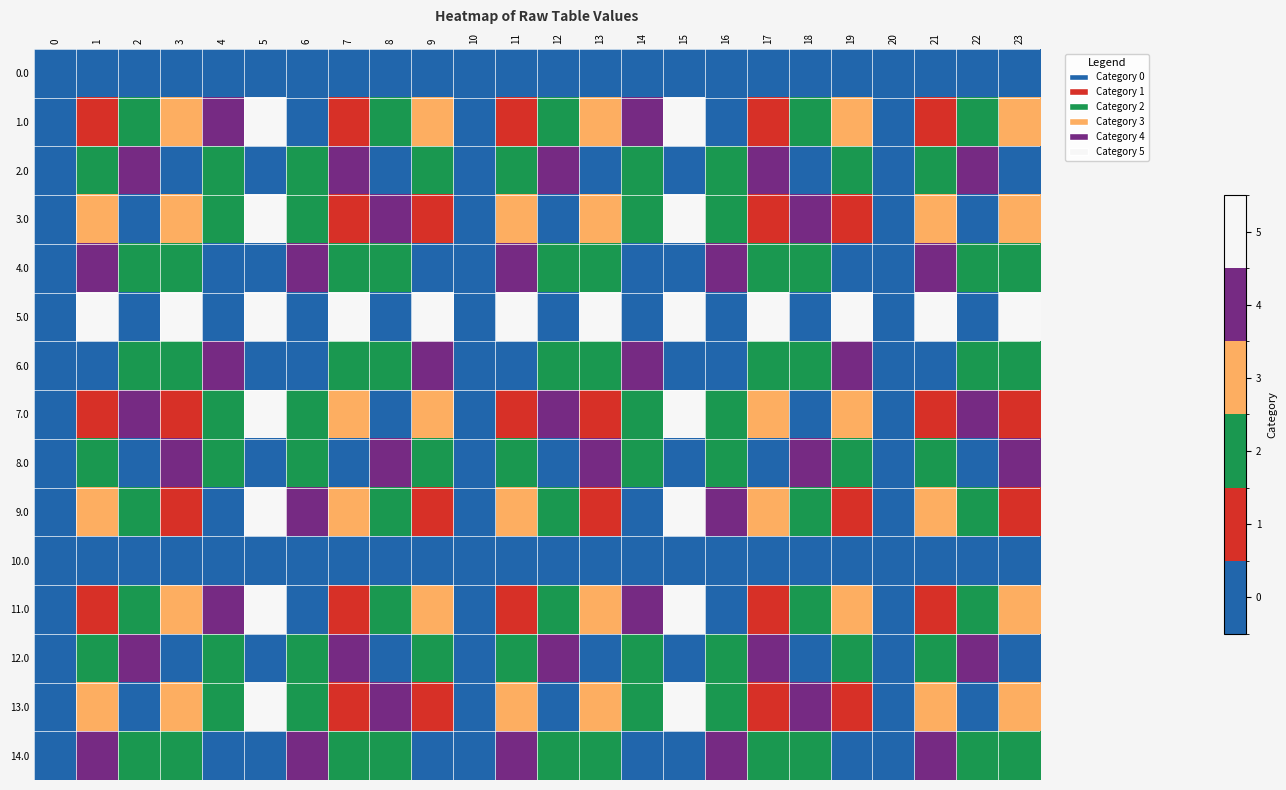

Reading left to right, extract all data points from this chart.

0.0: 0=0	1=0	2=0	3=0	4=0	5=0	6=0	7=0	8=0	9=0	10=0	11=0	12=0	13=0	14=0	15=0	16=0	17=0	18=0	19=0	20=0	21=0	22=0	23=0
1.0: 0=0	1=1	2=2	3=3	4=4	5=5	6=0	7=1	8=2	9=3	10=0	11=1	12=2	13=3	14=4	15=5	16=0	17=1	18=2	19=3	20=0	21=1	22=2	23=3
2.0: 0=0	1=2	2=4	3=0	4=2	5=0	6=2	7=4	8=0	9=2	10=0	11=2	12=4	13=0	14=2	15=0	16=2	17=4	18=0	19=2	20=0	21=2	22=4	23=0
3.0: 0=0	1=3	2=0	3=3	4=2	5=5	6=2	7=1	8=4	9=1	10=0	11=3	12=0	13=3	14=2	15=5	16=2	17=1	18=4	19=1	20=0	21=3	22=0	23=3
4.0: 0=0	1=4	2=2	3=2	4=0	5=0	6=4	7=2	8=2	9=0	10=0	11=4	12=2	13=2	14=0	15=0	16=4	17=2	18=2	19=0	20=0	21=4	22=2	23=2
5.0: 0=0	1=5	2=0	3=5	4=0	5=5	6=0	7=5	8=0	9=5	10=0	11=5	12=0	13=5	14=0	15=5	16=0	17=5	18=0	19=5	20=0	21=5	22=0	23=5
6.0: 0=0	1=0	2=2	3=2	4=4	5=0	6=0	7=2	8=2	9=4	10=0	11=0	12=2	13=2	14=4	15=0	16=0	17=2	18=2	19=4	20=0	21=0	22=2	23=2
7.0: 0=0	1=1	2=4	3=1	4=2	5=5	6=2	7=3	8=0	9=3	10=0	11=1	12=4	13=1	14=2	15=5	16=2	17=3	18=0	19=3	20=0	21=1	22=4	23=1
8.0: 0=0	1=2	2=0	3=4	4=2	5=0	6=2	7=0	8=4	9=2	10=0	11=2	12=0	13=4	14=2	15=0	16=2	17=0	18=4	19=2	20=0	21=2	22=0	23=4
9.0: 0=0	1=3	2=2	3=1	4=0	5=5	6=4	7=3	8=2	9=1	10=0	11=3	12=2	13=1	14=0	15=5	16=4	17=3	18=2	19=1	20=0	21=3	22=2	23=1
10.0: 0=0	1=0	2=0	3=0	4=0	5=0	6=0	7=0	8=0	9=0	10=0	11=0	12=0	13=0	14=0	15=0	16=0	17=0	18=0	19=0	20=0	21=0	22=0	23=0
11.0: 0=0	1=1	2=2	3=3	4=4	5=5	6=0	7=1	8=2	9=3	10=0	11=1	12=2	13=3	14=4	15=5	16=0	17=1	18=2	19=3	20=0	21=1	22=2	23=3
12.0: 0=0	1=2	2=4	3=0	4=2	5=0	6=2	7=4	8=0	9=2	10=0	11=2	12=4	13=0	14=2	15=0	16=2	17=4	18=0	19=2	20=0	21=2	22=4	23=0
13.0: 0=0	1=3	2=0	3=3	4=2	5=5	6=2	7=1	8=4	9=1	10=0	11=3	12=0	13=3	14=2	15=5	16=2	17=1	18=4	19=1	20=0	21=3	22=0	23=3
14.0: 0=0	1=4	2=2	3=2	4=0	5=0	6=4	7=2	8=2	9=0	10=0	11=4	12=2	13=2	14=0	15=0	16=4	17=2	18=2	19=0	20=0	21=4	22=2	23=2